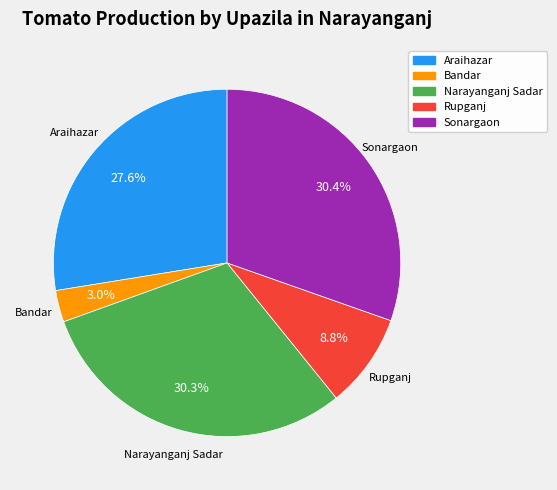

What percentage is NOT represented by Narayanganj Sadar?

69.7%